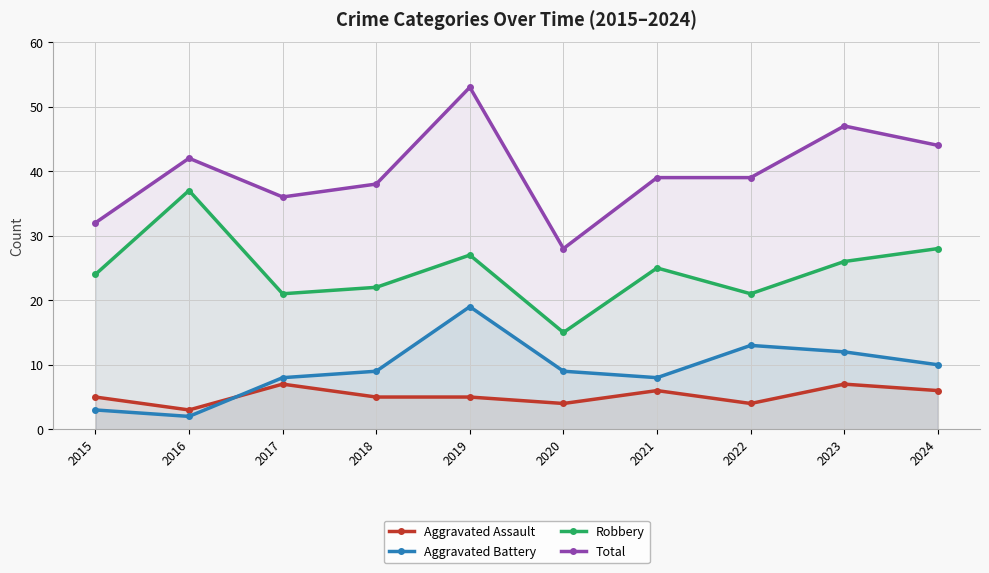

What is the value of the Total point at the 2nd from the left?

42